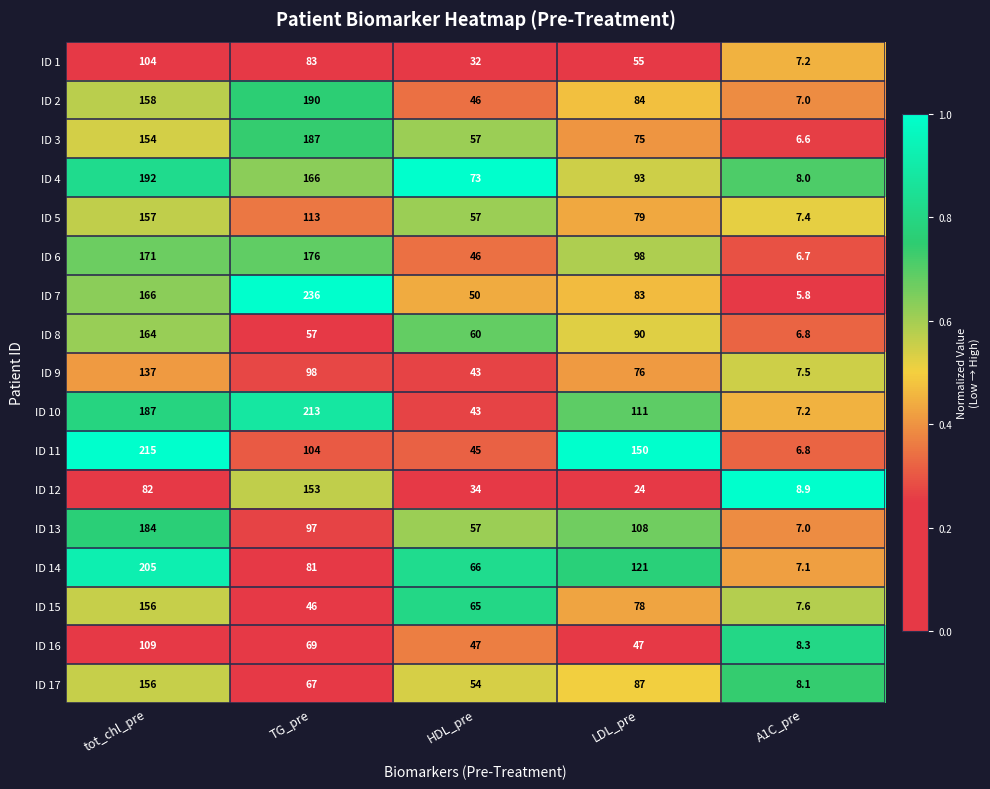

Rank the categories by ID 2 value from lowest to highest.

A1C_pre, HDL_pre, LDL_pre, tot_chl_pre, TG_pre